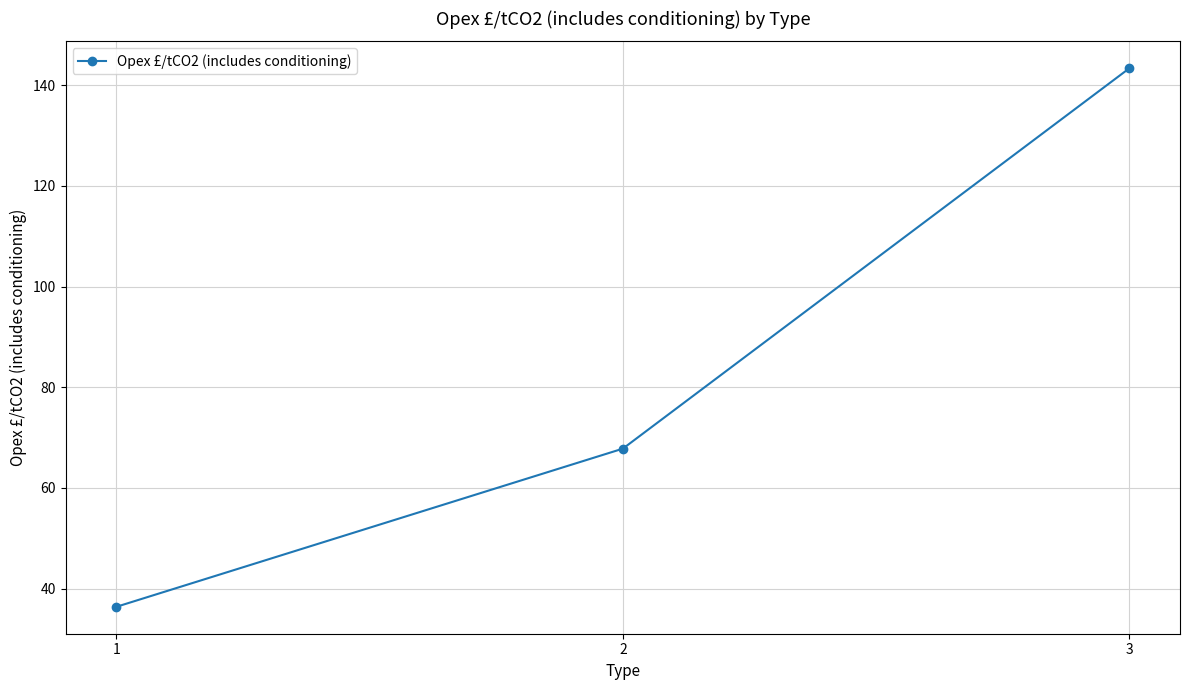

The chart shows a value of 143.4 at 3. True or false?

True